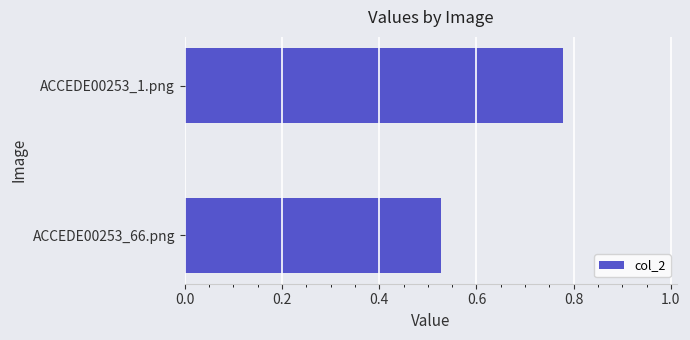

Is it true that the value at ACCEDE00253_66.png is 0.8?

False